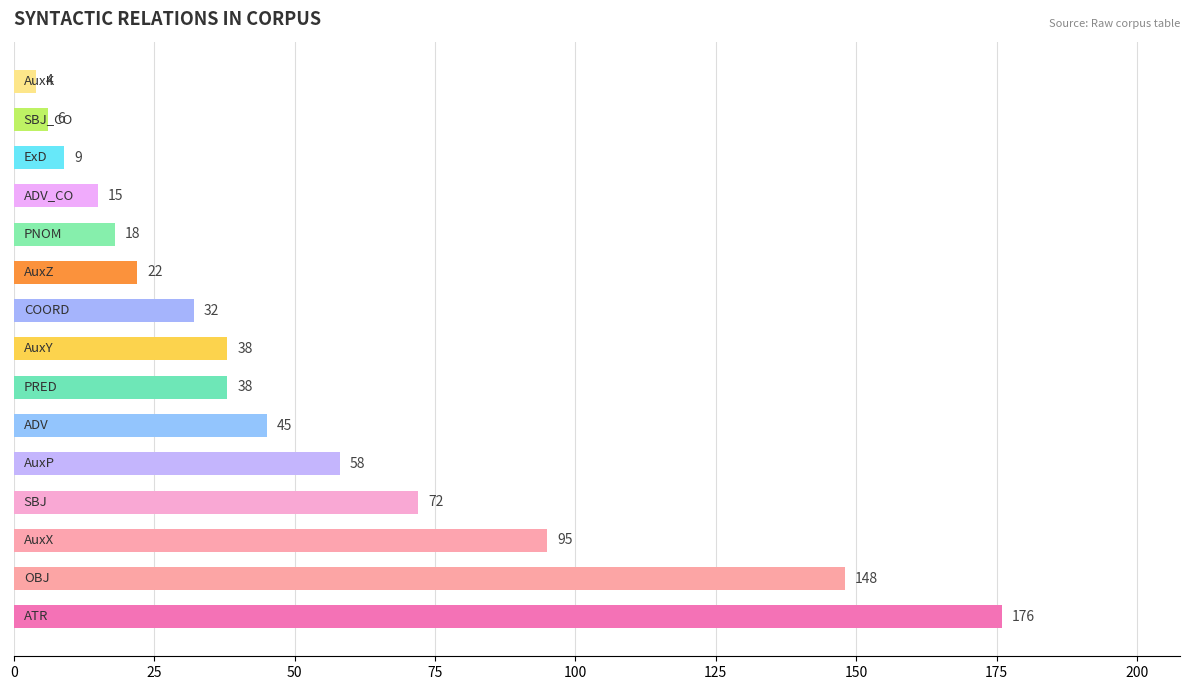

What is the difference between the second highest and second lowest values?

142